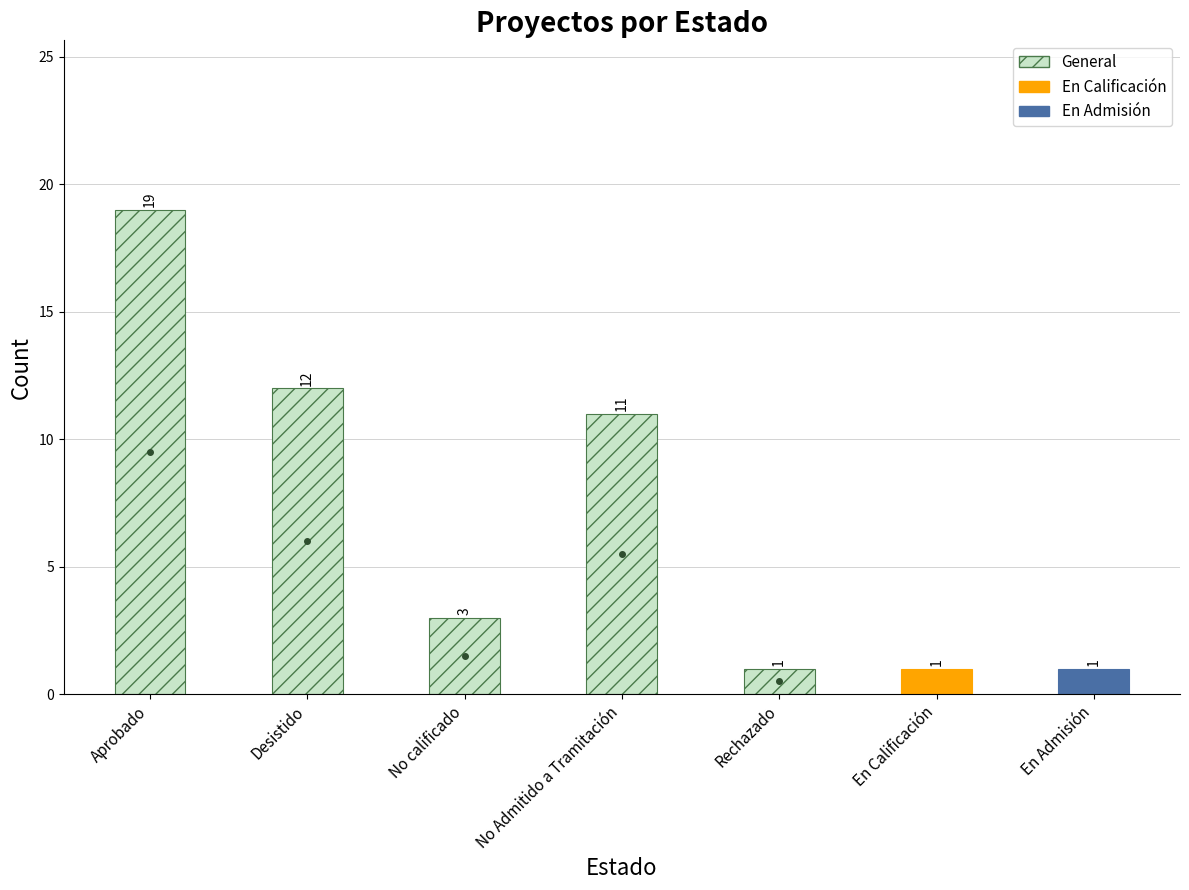

What value does the data have at Desistido?

12